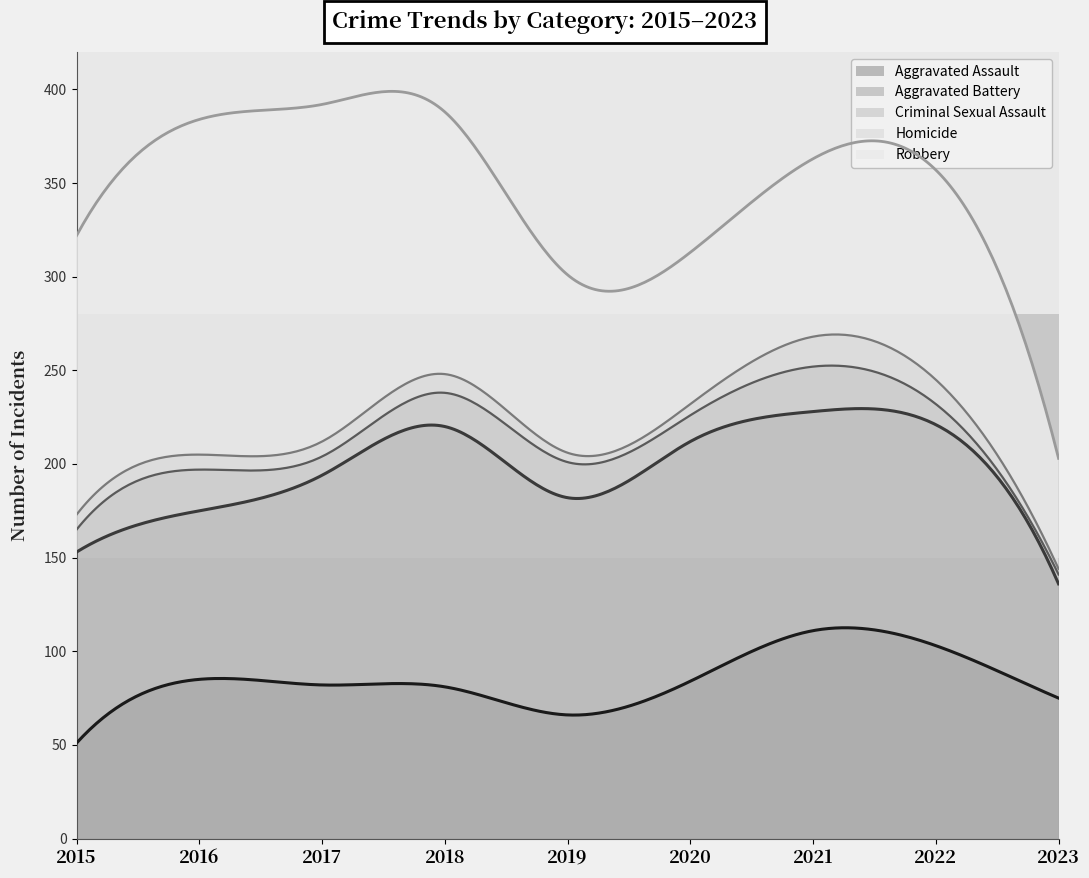

What is the sum of all Homicide values?

77